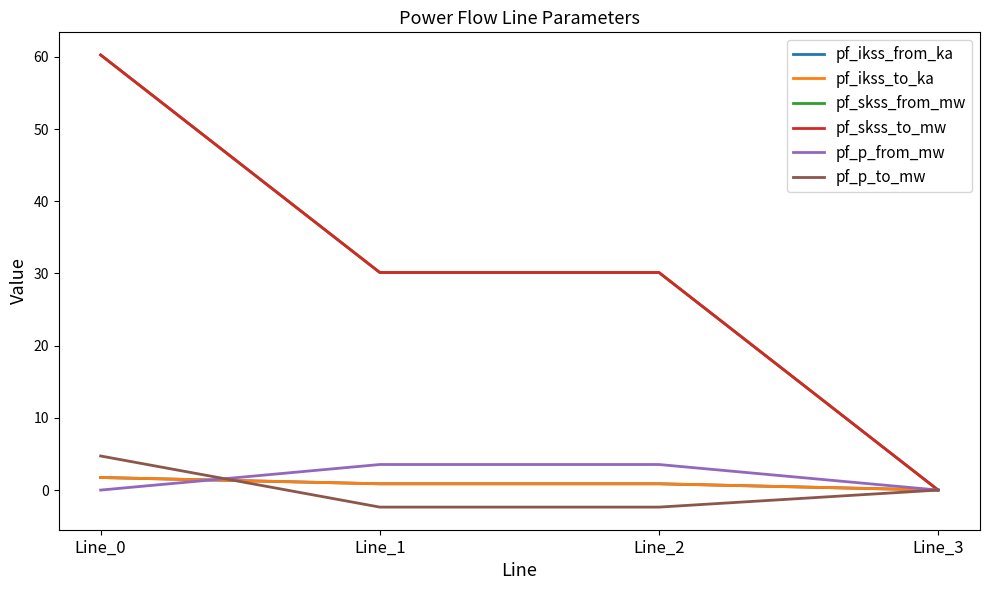

Is this an area chart (filled region under the line)?

No